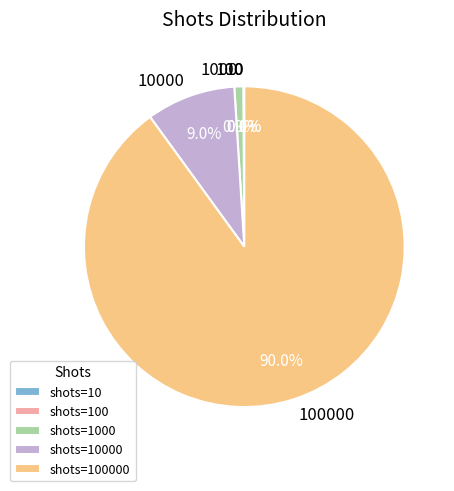

Is there any slice that represents more than half of the pie?

Yes